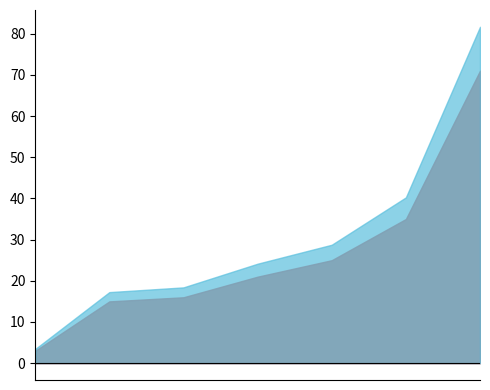

What is the difference between the maximum and minimum values?

68